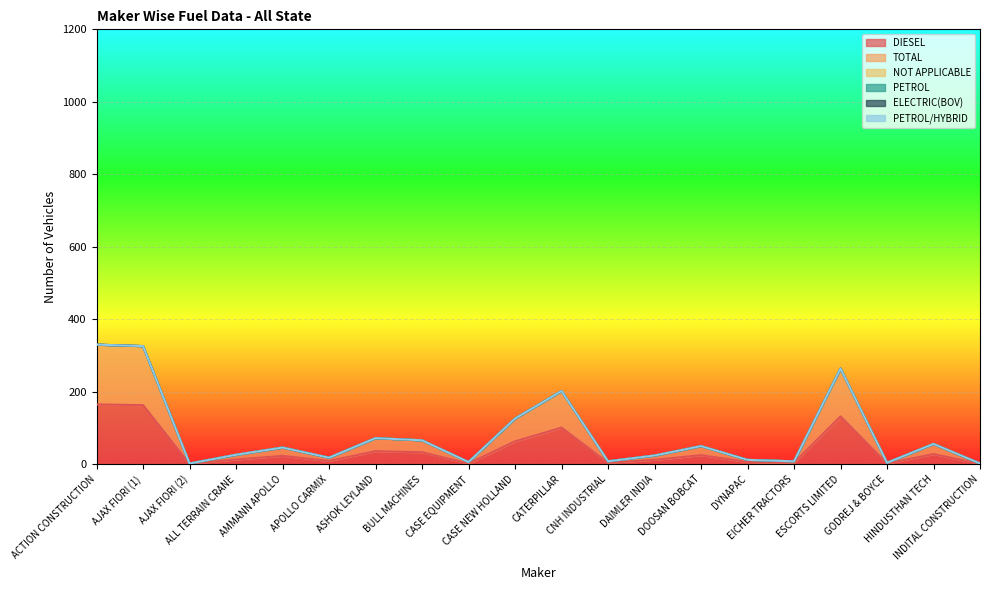

What position from the right is CATERPILLAR?

10